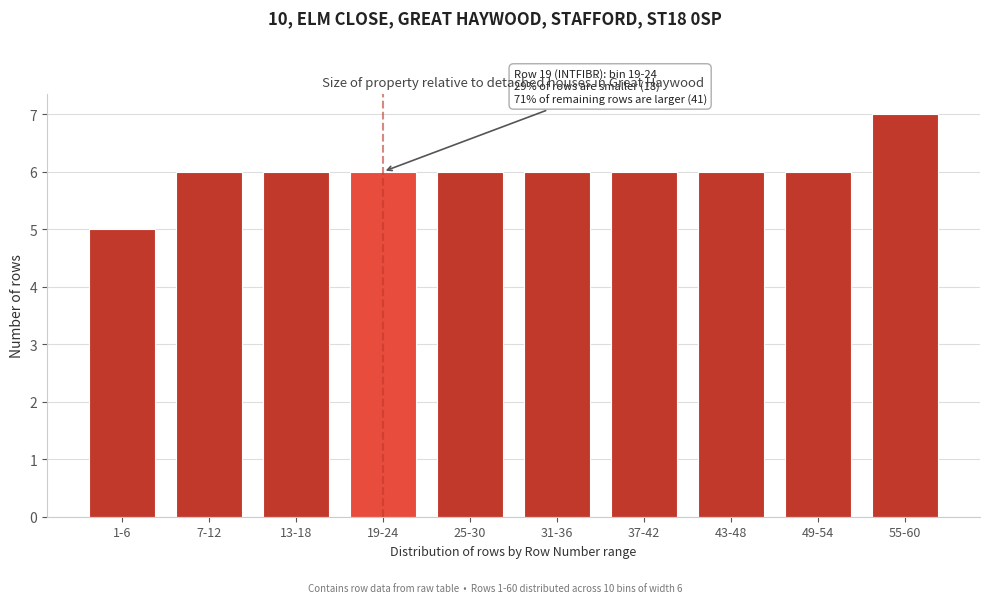

Reading left to right, list all the values displayed in this chart.

5	6	6	6	6	6	6	6	6	7